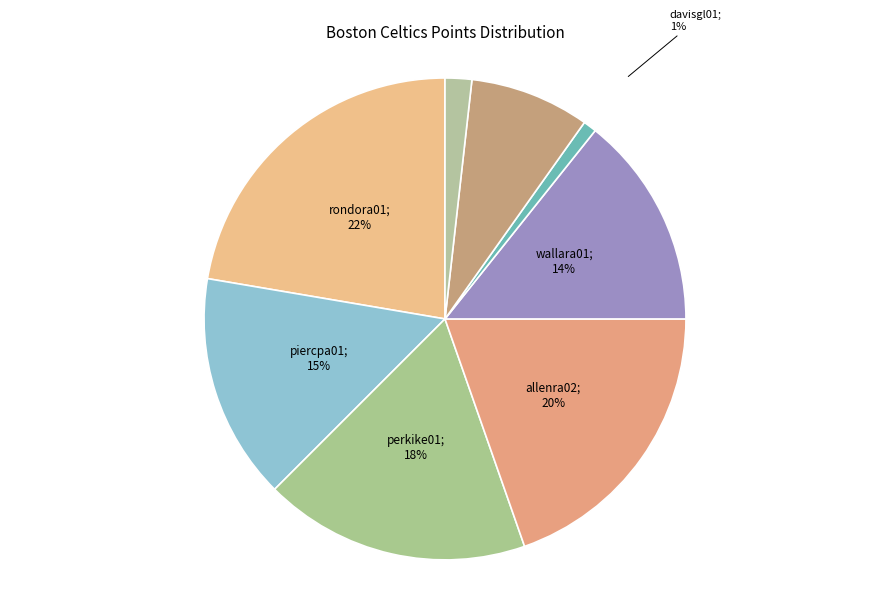

How many segments does this pie chart have?

8